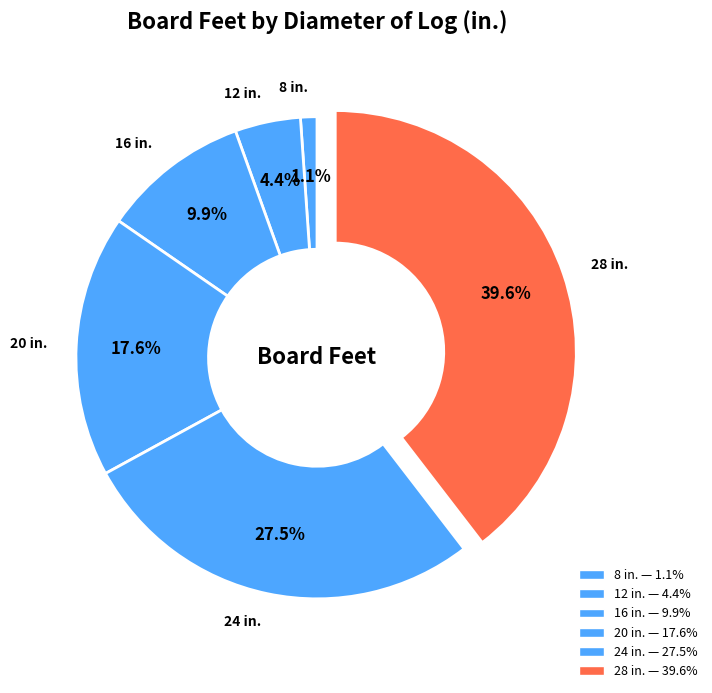

What percentage do 12 and 8 together represent?

5.5%